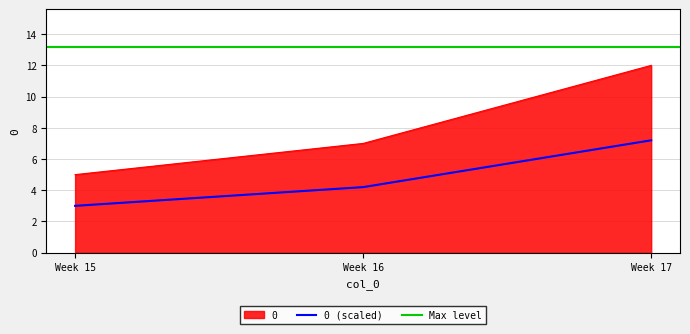

Is the value of 0 (scaled) at Week 15 greater than the value of 0 at Week 16?

No